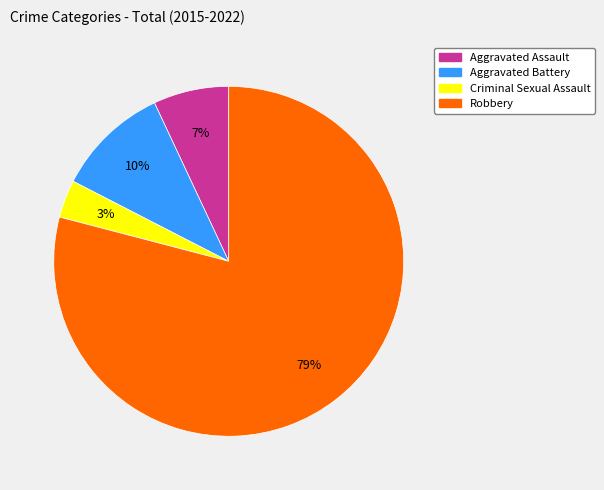

To the nearest percent, what is the average slice percentage?

25%